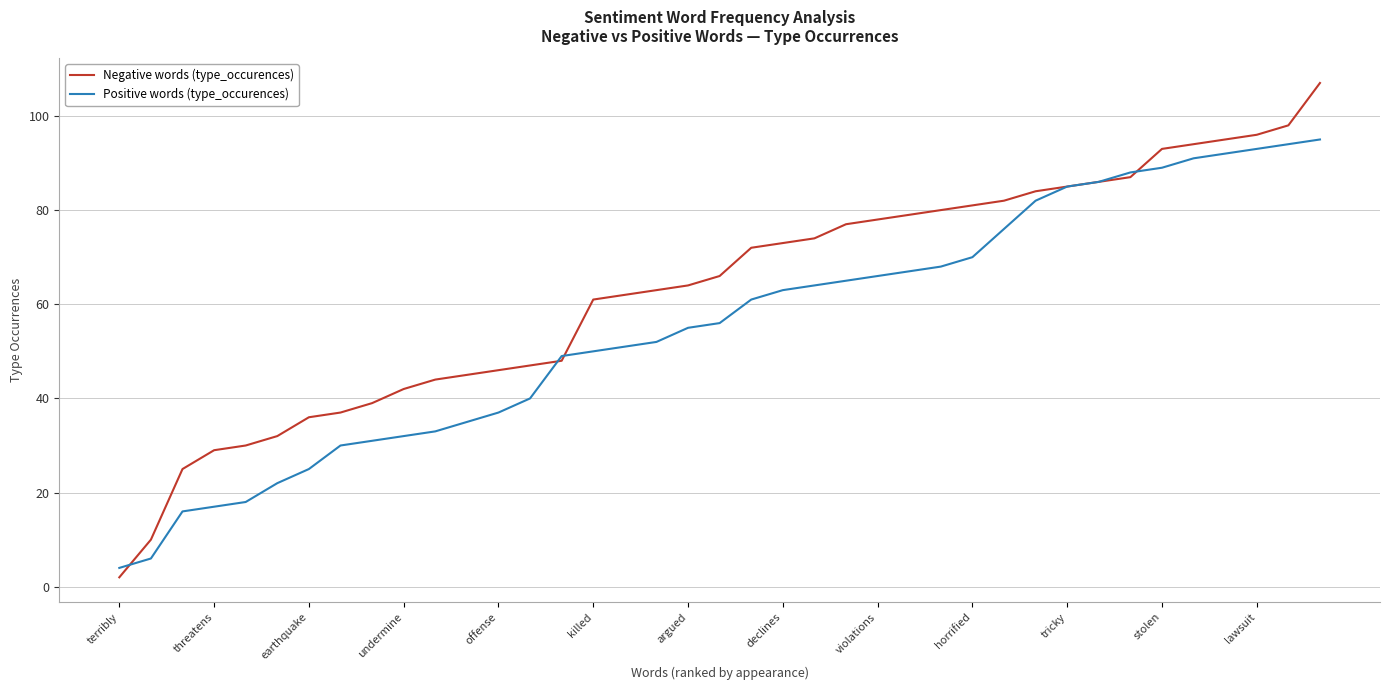

What is the maximum value for Negative words (type_occurences)?

107